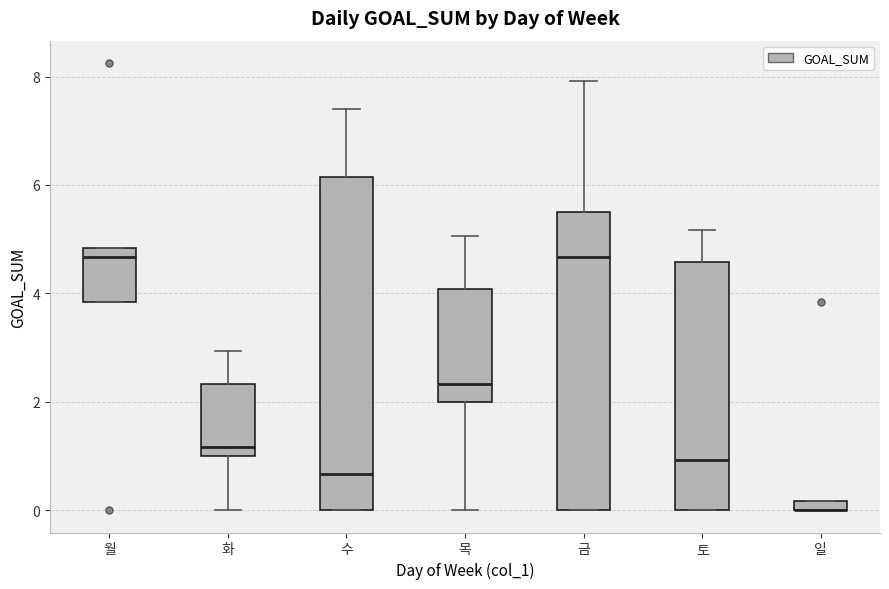

Which box is the tallest, from its lower edge to its upper edge?

수